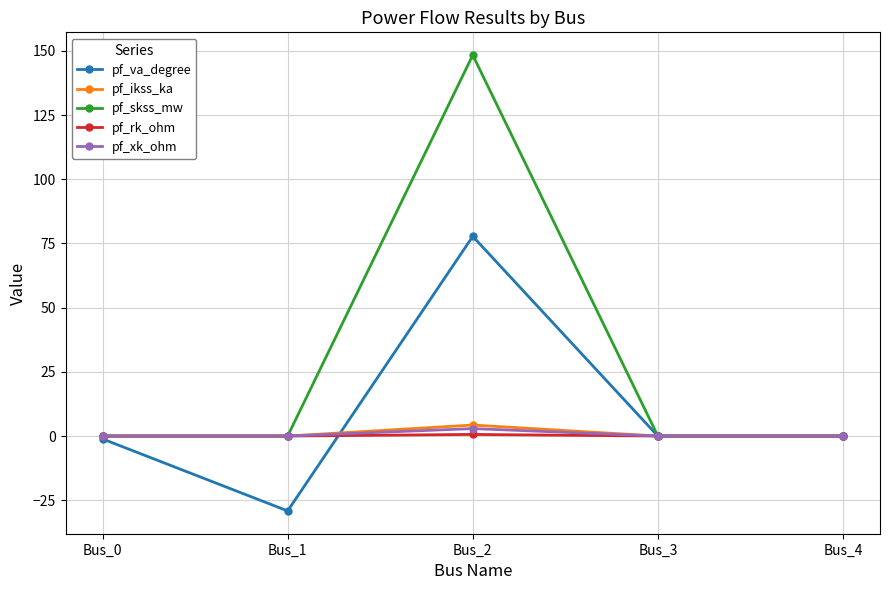

Between Bus_1 and Bus_4, which series saw the biggest shift?

pf_va_degree